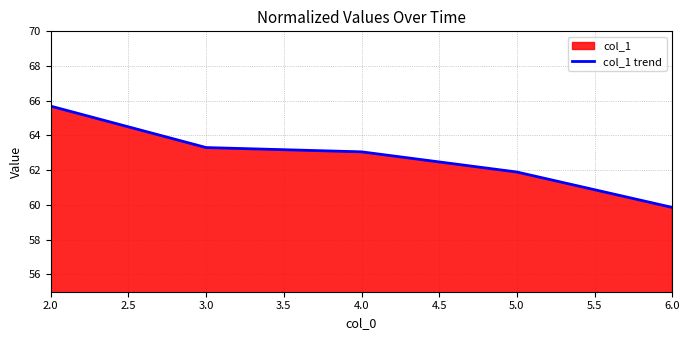

What is the minimum value shown in the chart?

59.9